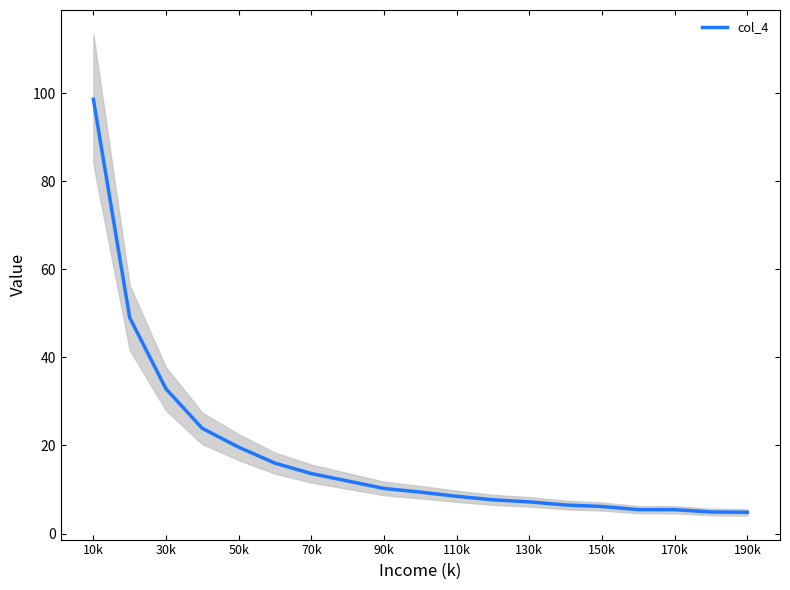

Is this an area chart (filled region under the line)?

No